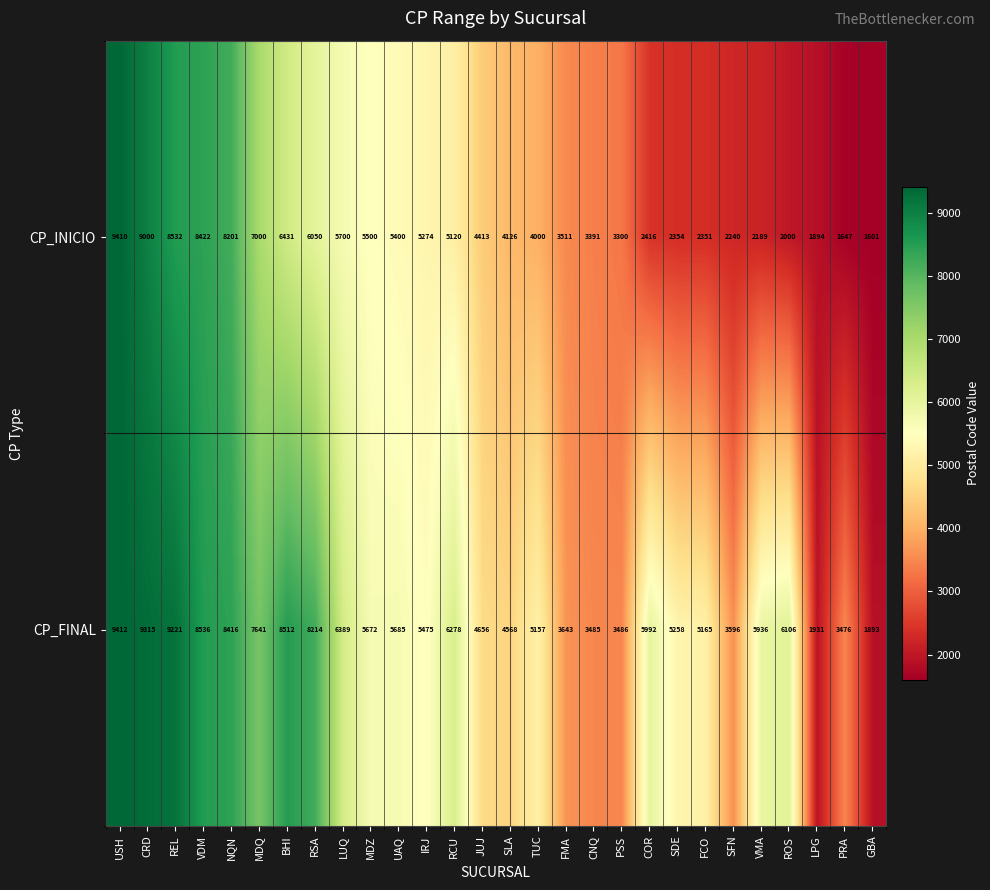

What is the maximum value shown in the chart?

9412